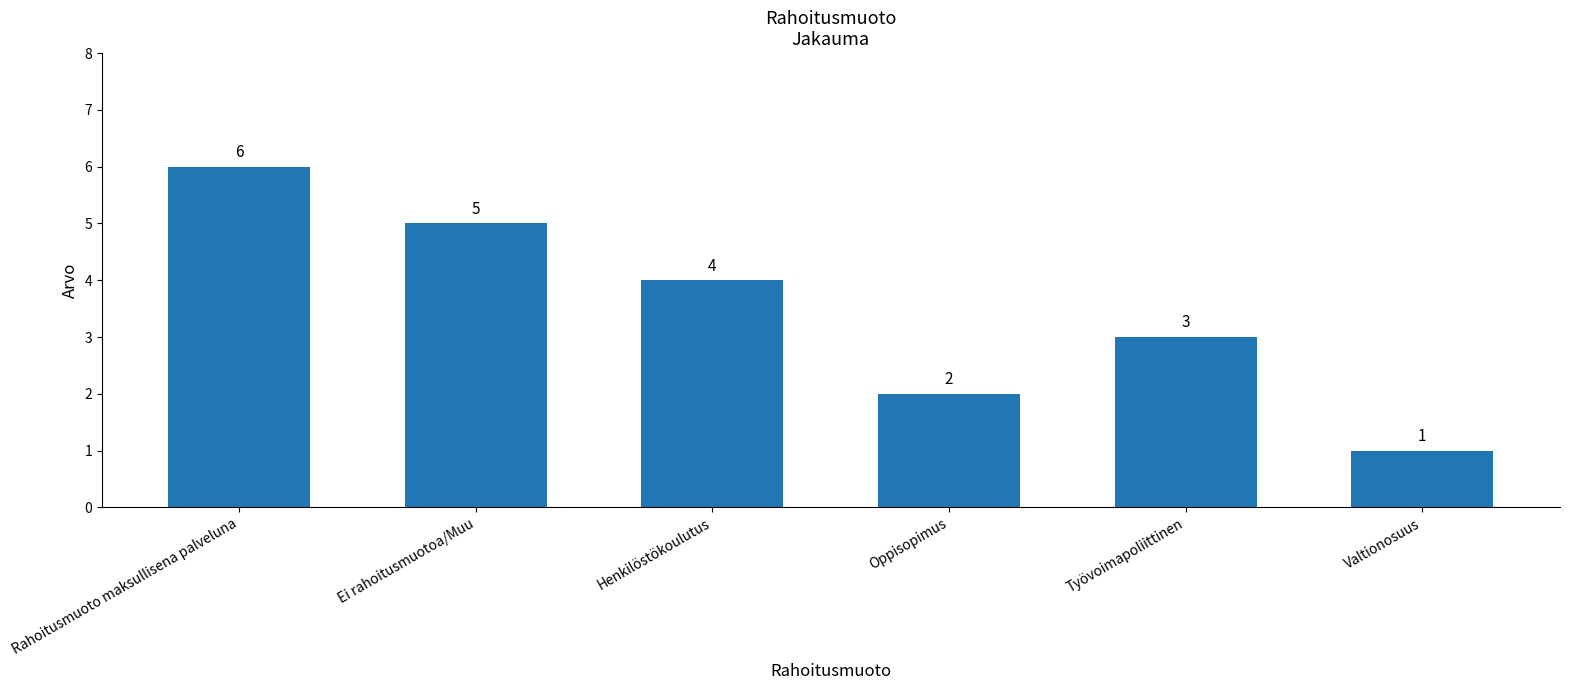

At which category does the chart reach its peak across all series?

Rahoitusmuoto maksullisena palveluna